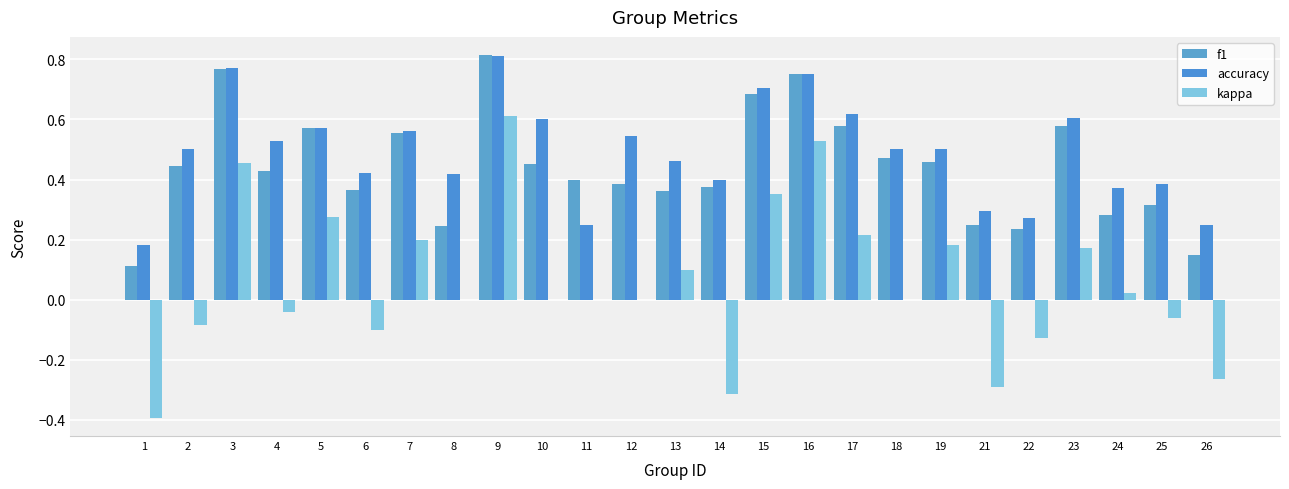

What is the sum of all f1 values?

11.0